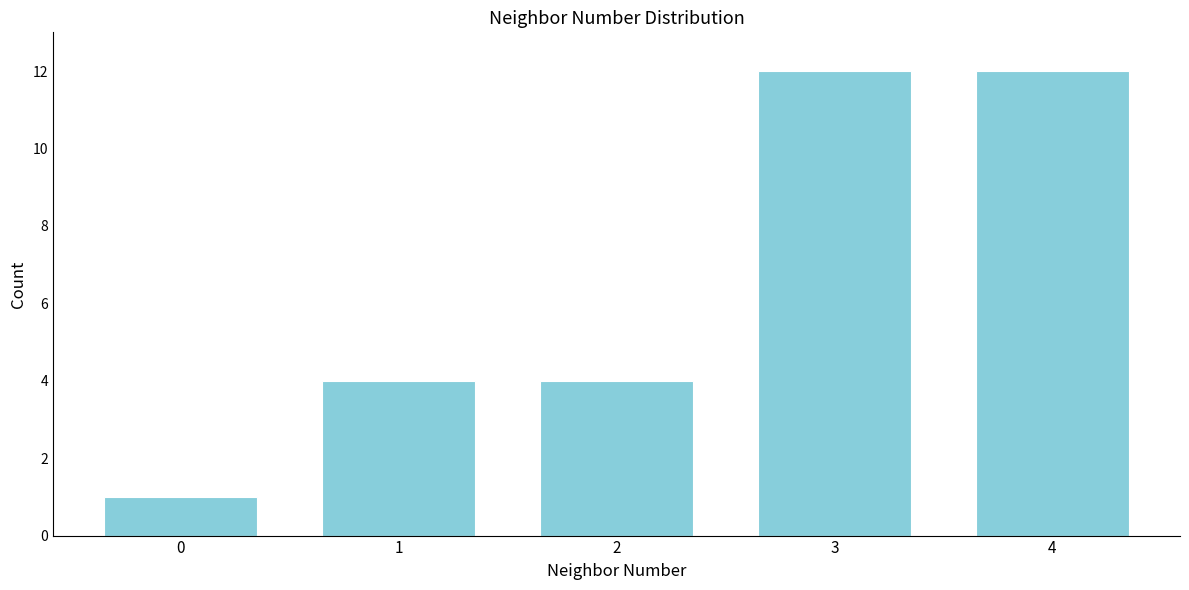

Reading left to right, what are all the values shown in this chart?

0=1	1=4	2=4	3=12	4=12